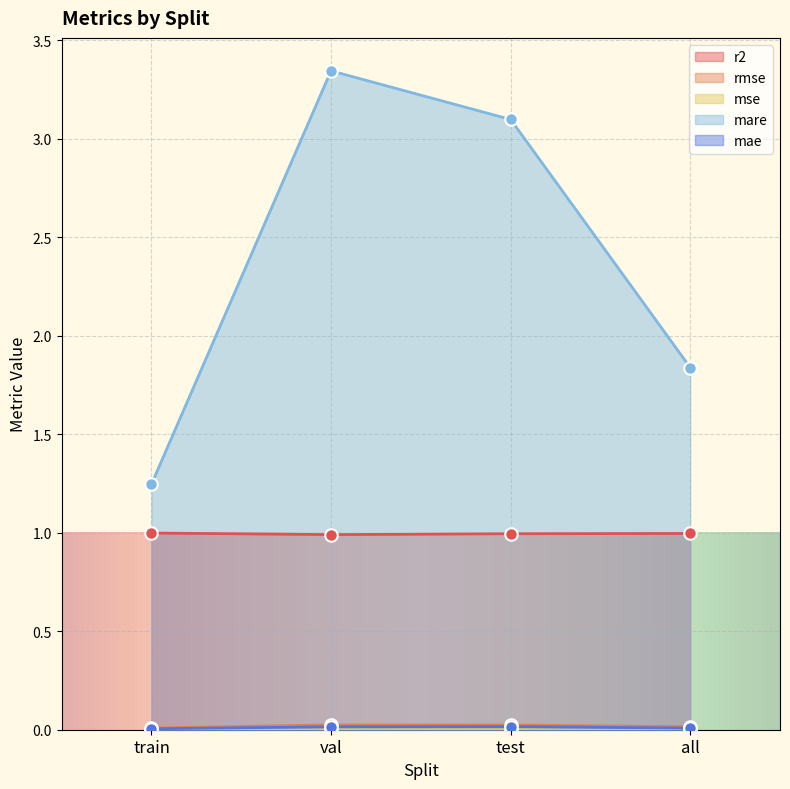

At which category does the chart reach its minimum across all series?

train